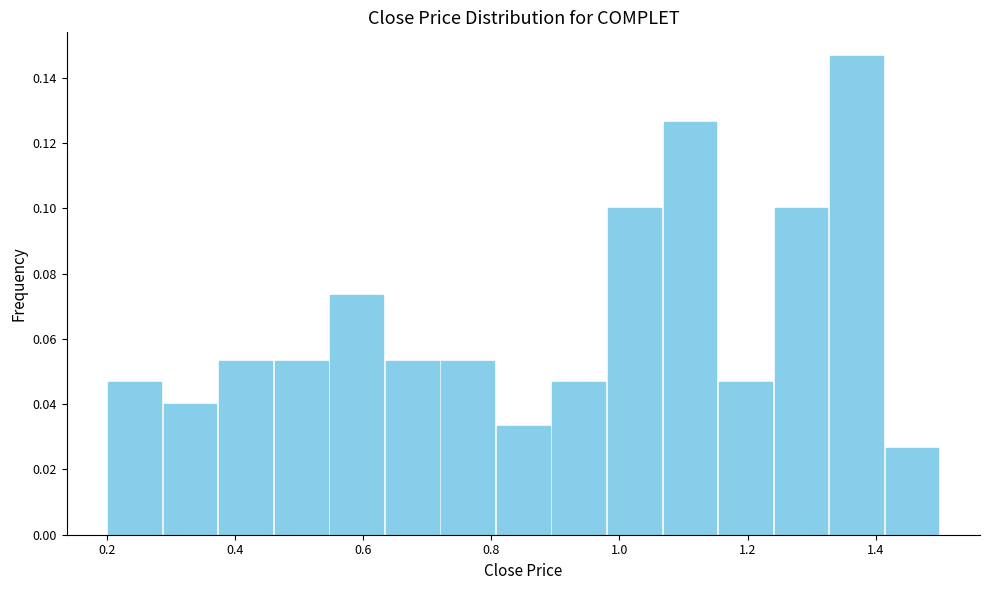

Reading left to right, list every bar in this chart as the range it spans on the x-axis followed by its height. Neither the bar edges nor the heights are printed on the chart, so give them approximately, as read against the axes.

0.20 to 0.28: 0.046
0.28 to 0.38: 0.040
0.38 to 0.46: 0.054
0.46 to 0.54: 0.054
0.54 to 0.64: 0.074
0.64 to 0.72: 0.054
0.72 to 0.80: 0.054
0.80 to 0.90: 0.034
0.90 to 0.98: 0.046
0.98 to 1.06: 0.100
1.06 to 1.16: 0.126
1.16 to 1.24: 0.046
1.24 to 1.32: 0.100
1.32 to 1.42: 0.146
1.42 to 1.50: 0.026